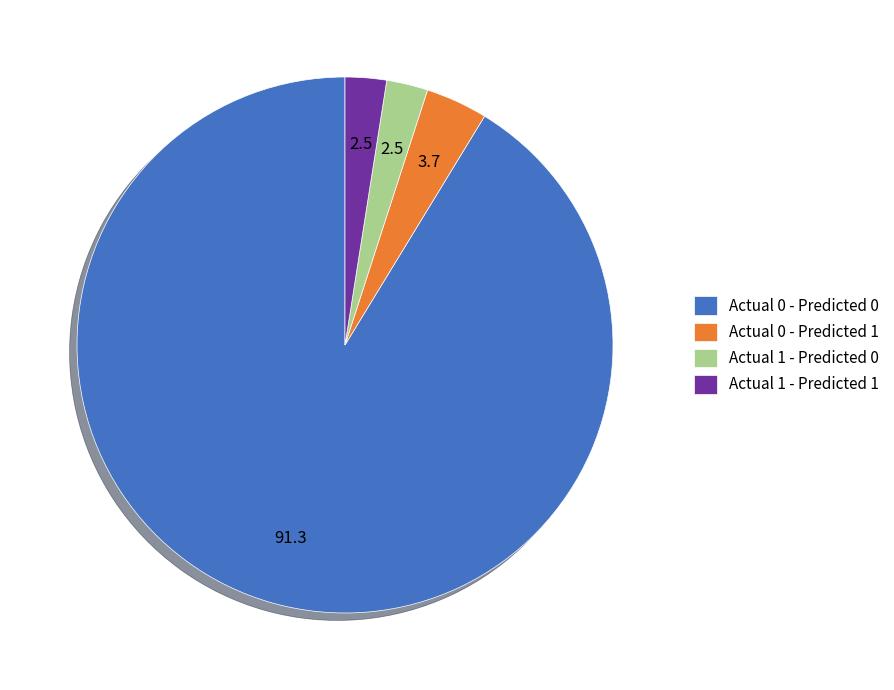

What is the majority slice?

Actual 0 - Predicted 0